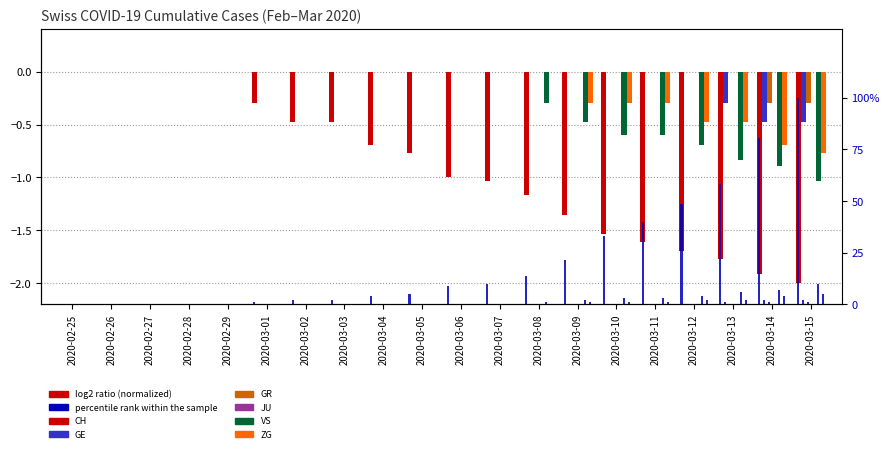

Count the VS values in the range 0 to 1.

12